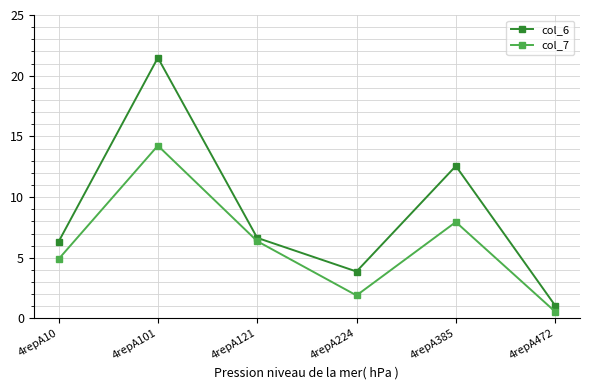

True or false: col_7 and col_6 intersect in this chart.

False